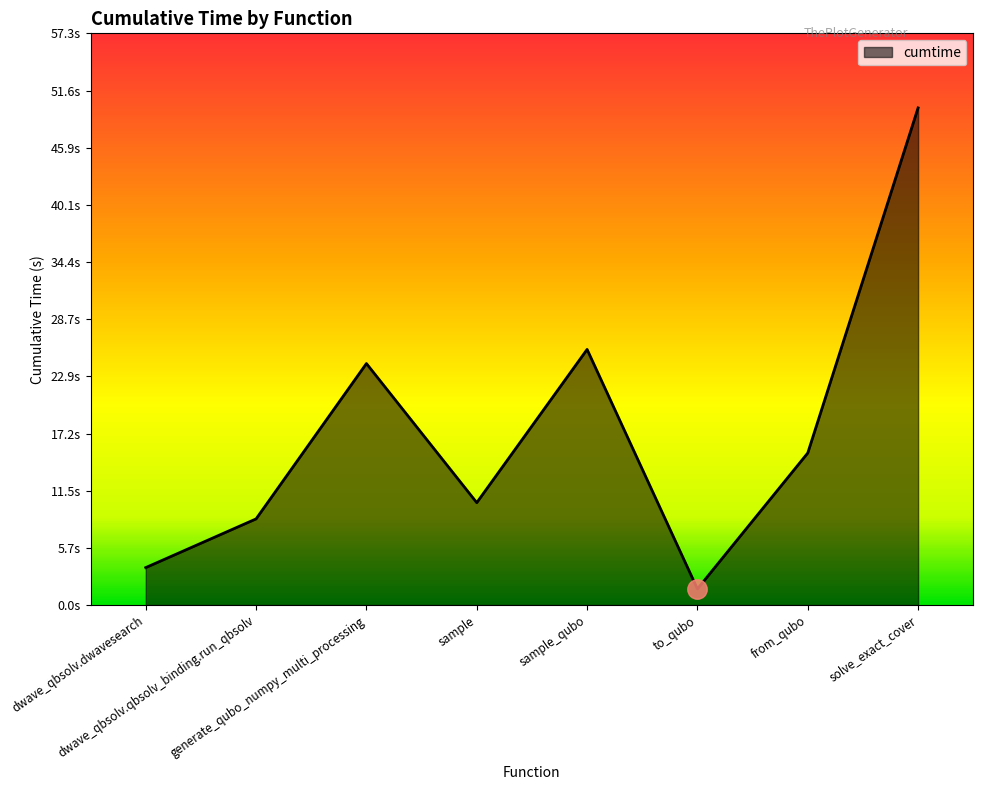

Does the chart display data point markers on the line(s)?

No